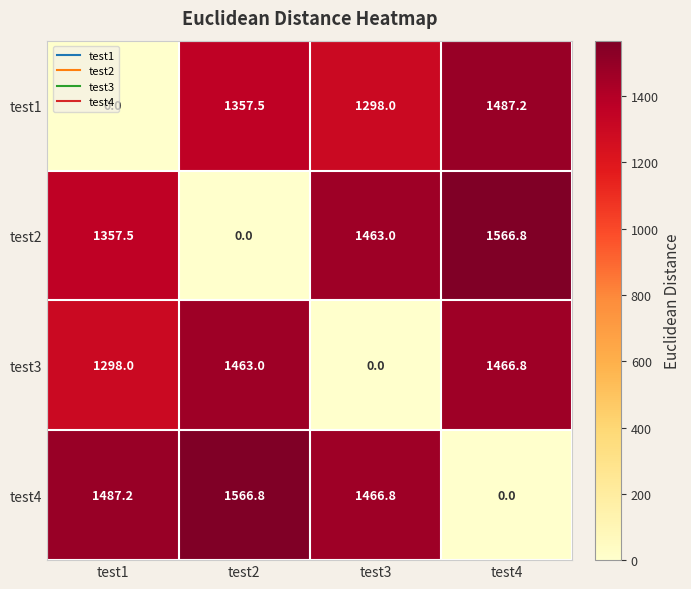

What is the greatest value displayed?

1566.8